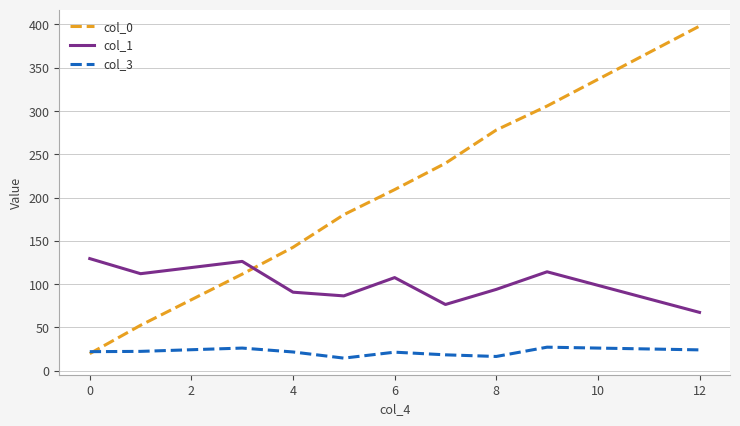

How many intersections are there between col_1 and col_0?

1